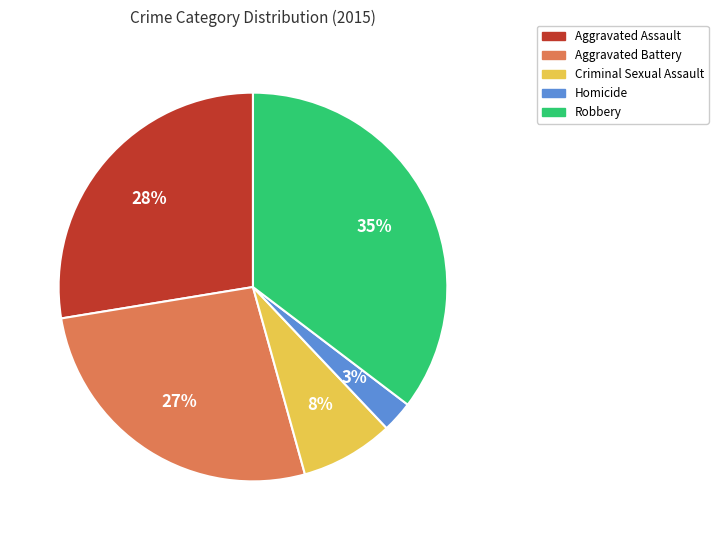

Is the sum of Homicide and Criminal Sexual Assault greater than half?

No